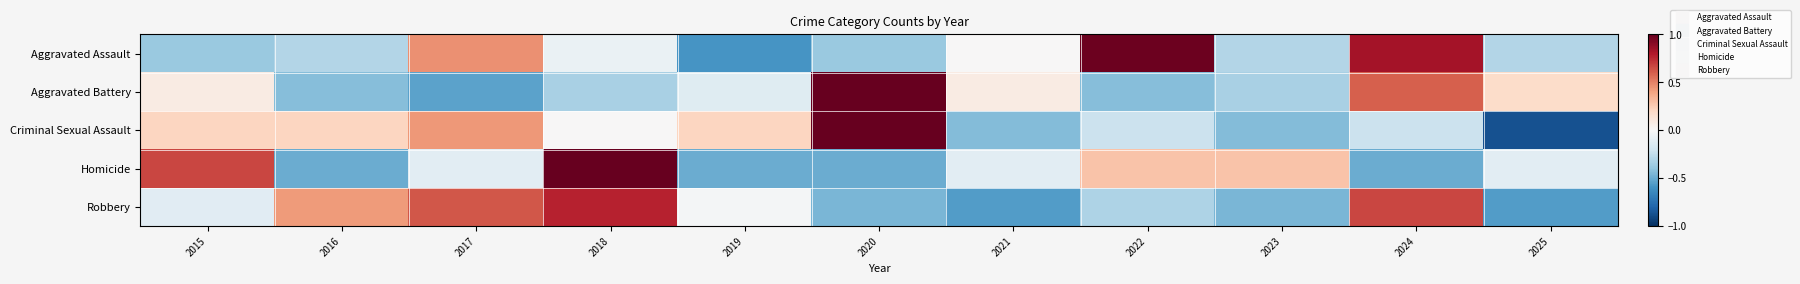

Reading left to right, list all the values displayed in this chart.

Aggravated Assault: 2015=-0.4	2016=-0.3	2017=0.5	2018=-0.1	2019=-0.6	2020=-0.4	2021=0.0	2022=1.0	2023=-0.3	2024=0.8	2025=-0.3
Aggravated Battery: 2015=0.1	2016=-0.4	2017=-0.5	2018=-0.3	2019=-0.1	2020=1.0	2021=0.1	2022=-0.4	2023=-0.3	2024=0.6	2025=0.2
Criminal Sexual Assault: 2015=0.2	2016=0.2	2017=0.4	2018=0.0	2019=0.2	2020=1.0	2021=-0.4	2022=-0.2	2023=-0.4	2024=-0.2	2025=-0.9
Homicide: 2015=0.7	2016=-0.5	2017=-0.1	2018=1.0	2019=-0.5	2020=-0.5	2021=-0.1	2022=0.3	2023=0.3	2024=-0.5	2025=-0.1
Robbery: 2015=-0.1	2016=0.4	2017=0.6	2018=0.8	2019=-0.0	2020=-0.5	2021=-0.6	2022=-0.3	2023=-0.5	2024=0.7	2025=-0.6